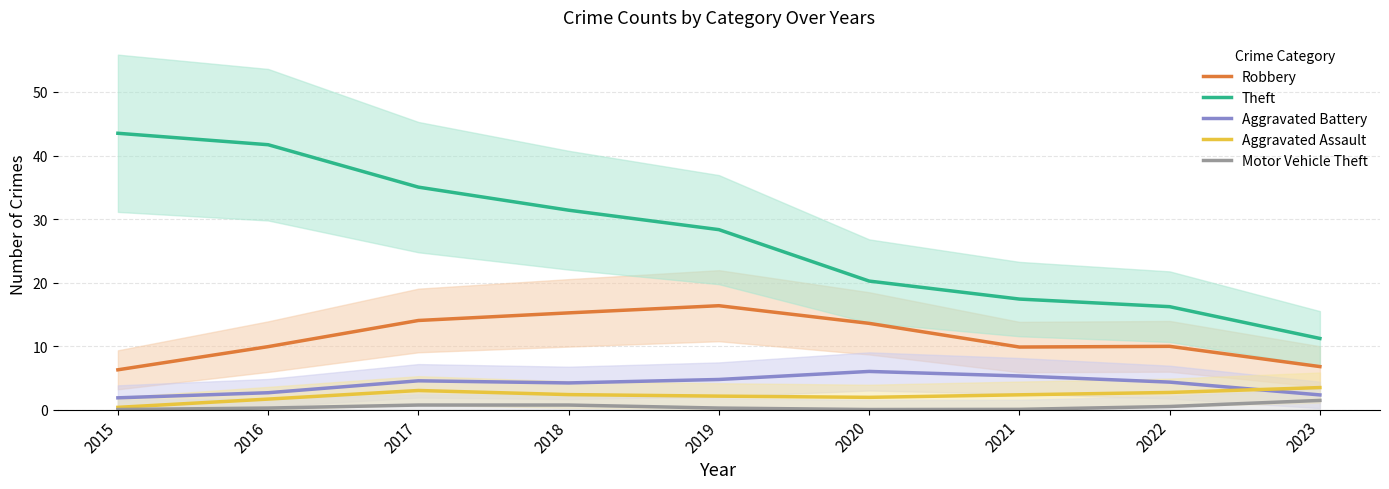

Reading left to right, transcribe all the data shown in this chart.

Robbery: 2015=6.3	2016=9.9	2017=14.0	2018=15.2	2019=16.4	2020=13.6	2021=9.9	2022=10.0	2023=6.8
Theft: 2015=43.5	2016=41.7	2017=35.0	2018=31.4	2019=28.3	2020=20.2	2021=17.4	2022=16.2	2023=11.2
Aggravated Battery: 2015=1.9	2016=2.7	2017=4.5	2018=4.2	2019=4.8	2020=6.0	2021=5.3	2022=4.3	2023=2.3
Aggravated Assault: 2015=0.4	2016=1.7	2017=3.0	2018=2.4	2019=2.1	2020=1.9	2021=2.3	2022=2.7	2023=3.5
Motor Vehicle Theft: 2015=0.0	2016=0.3	2017=0.7	2018=0.7	2019=0.3	2020=0.0	2021=0.0	2022=0.5	2023=1.5